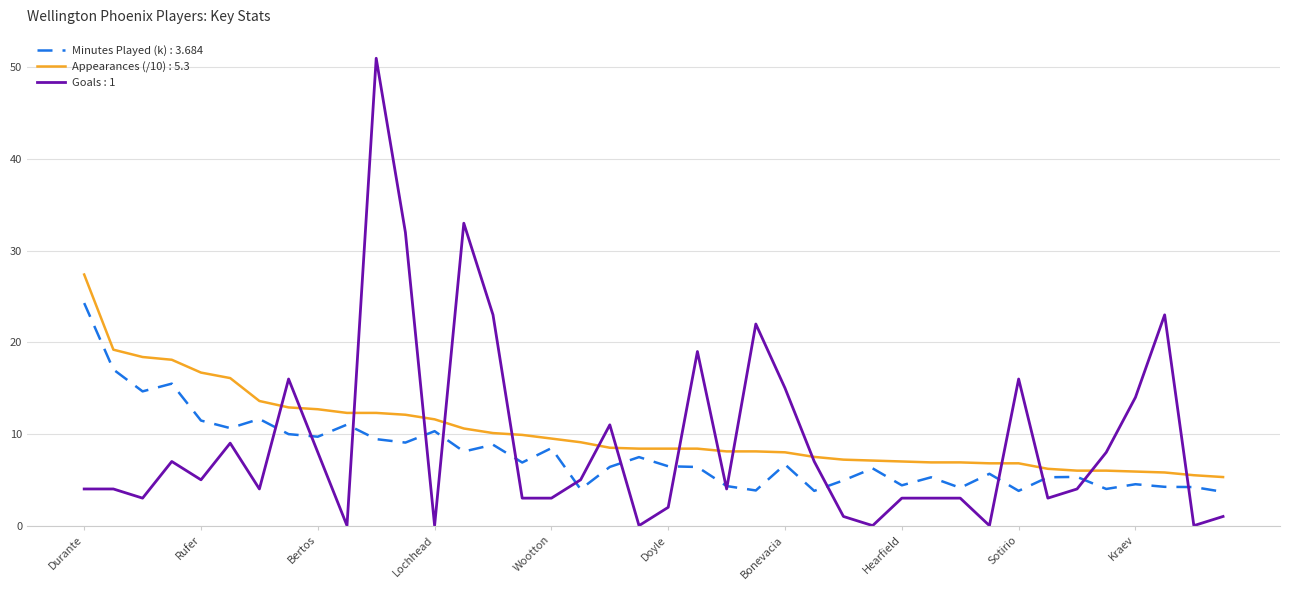

What is the maximum value shown in the chart?

51.0